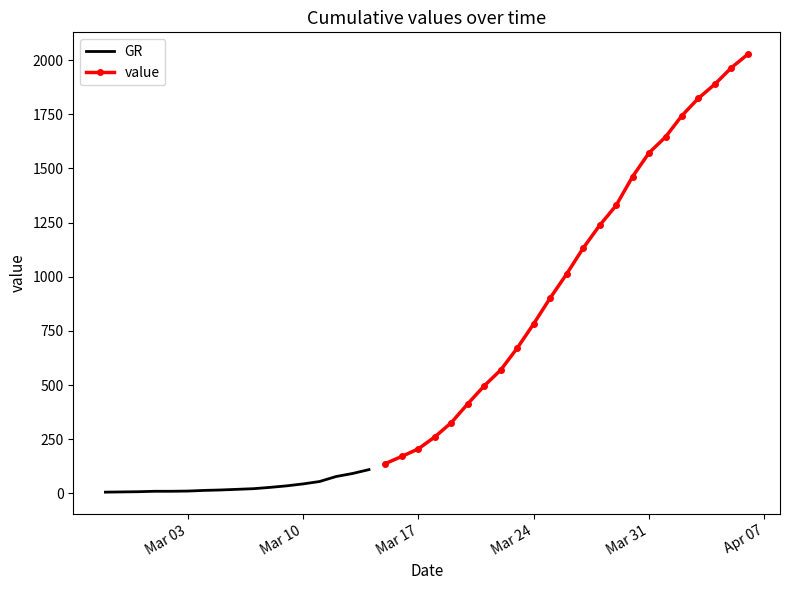

What is the label of the 35th point from the left?

2020-04-01